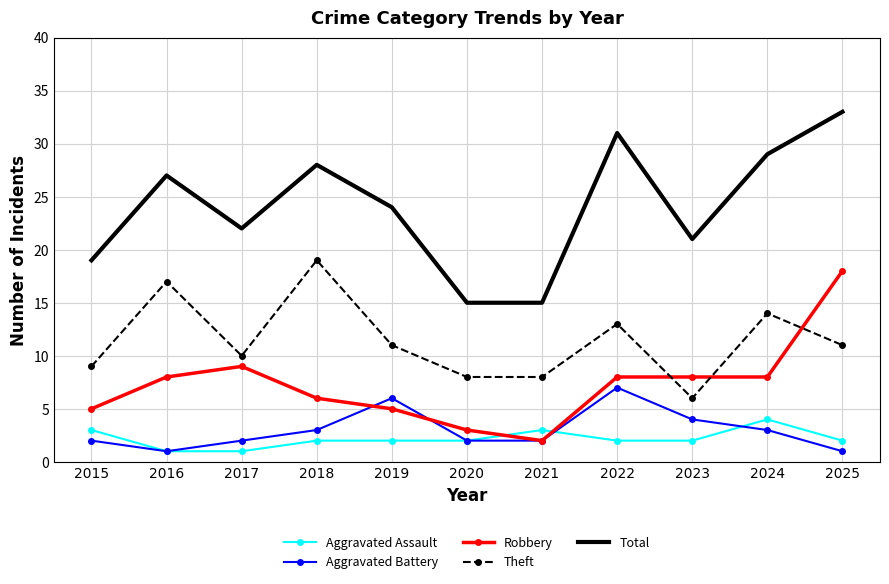

True or false: Aggravated Assault has more than 1 points higher than both neighbors.

True